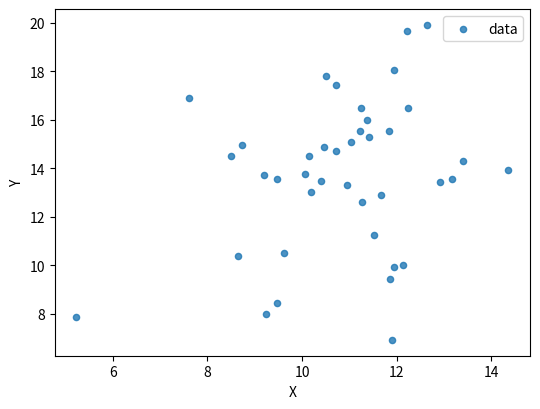

What is the range of X values (max minus min)?

9.1